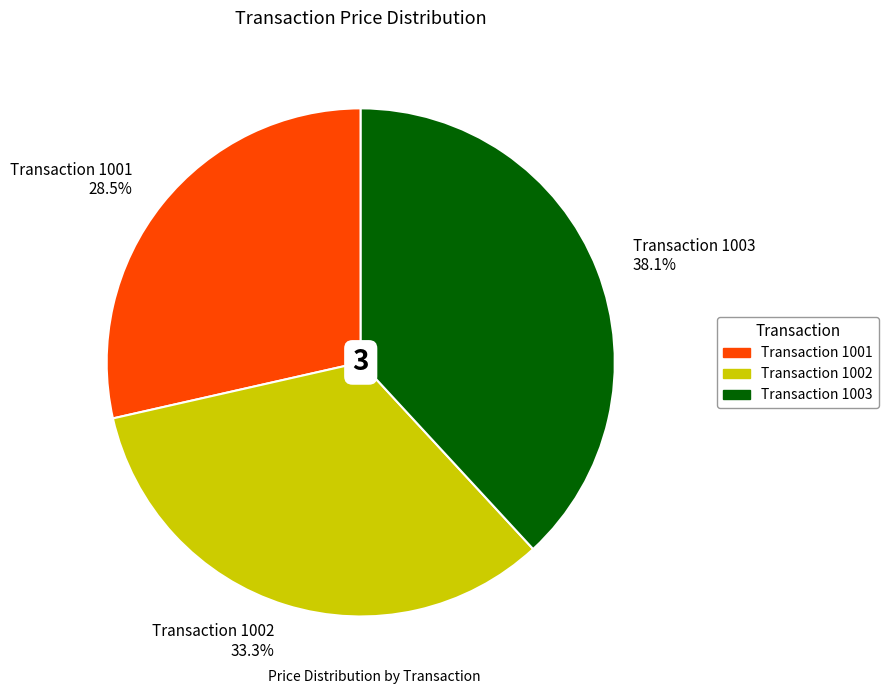

Count the number of slices in the pie.

3